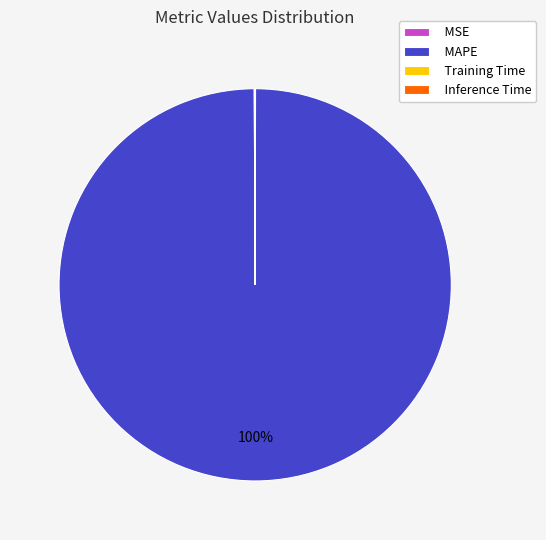

Is it true that MAPE is 100% of the pie?

True